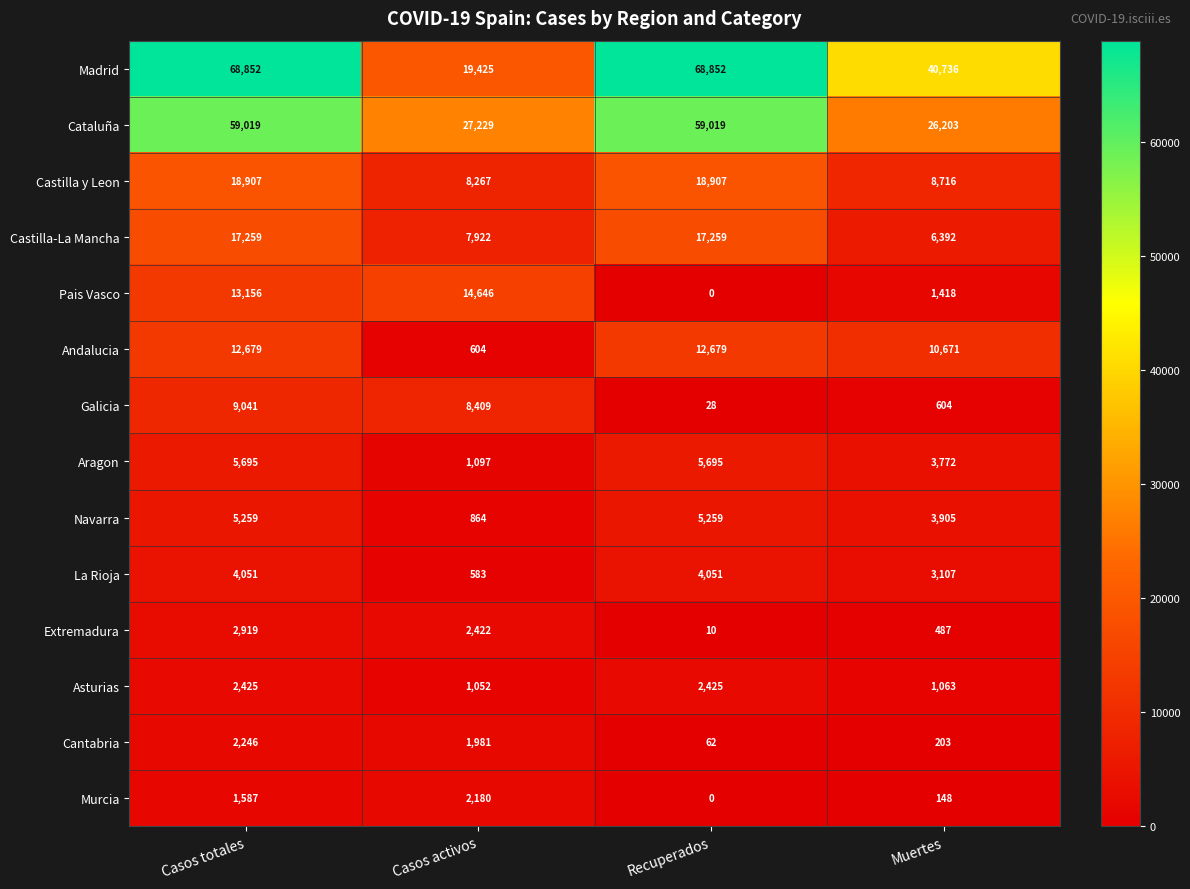

Which series has the largest total across all categories?

Madrid